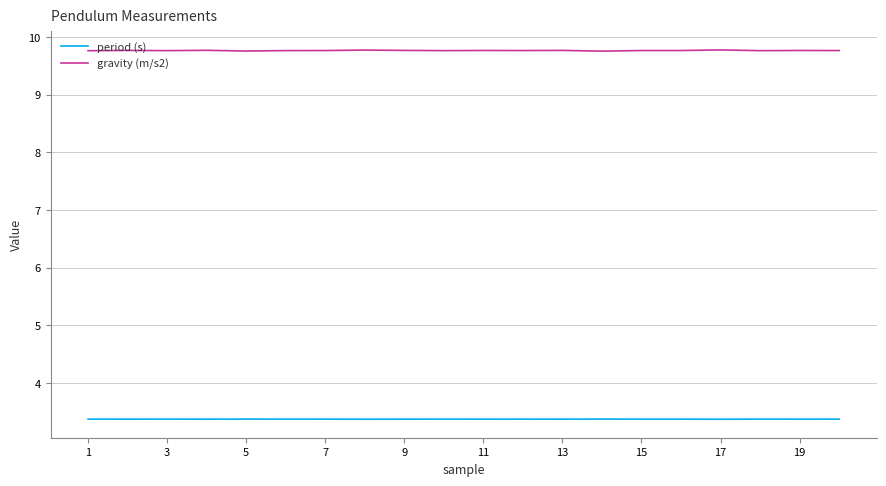

True or false: gravity (m/s2) and period (s) intersect in this chart.

False